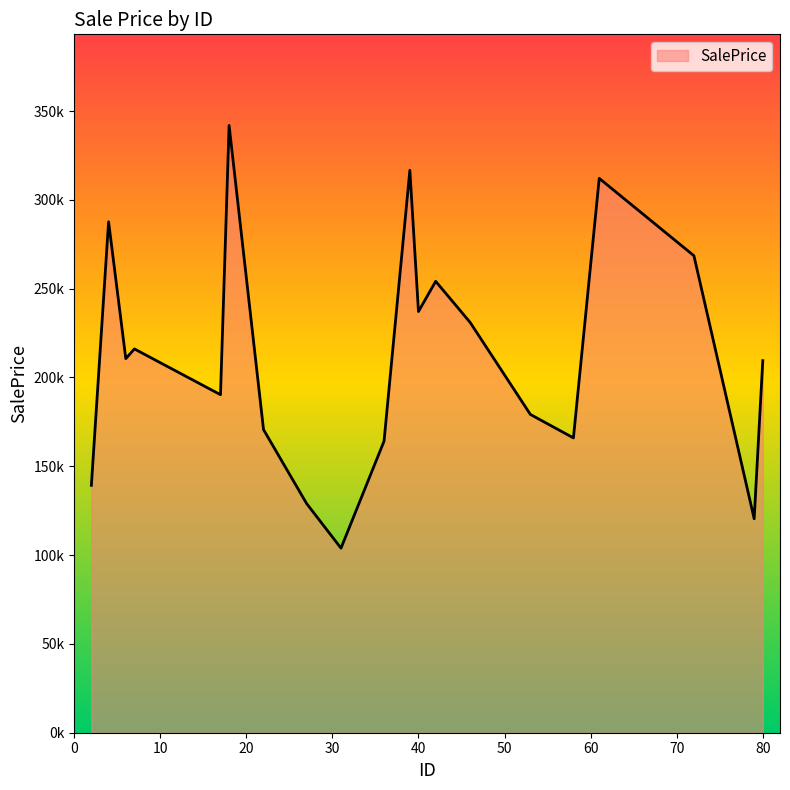

Does the chart display data point markers on the line(s)?

No